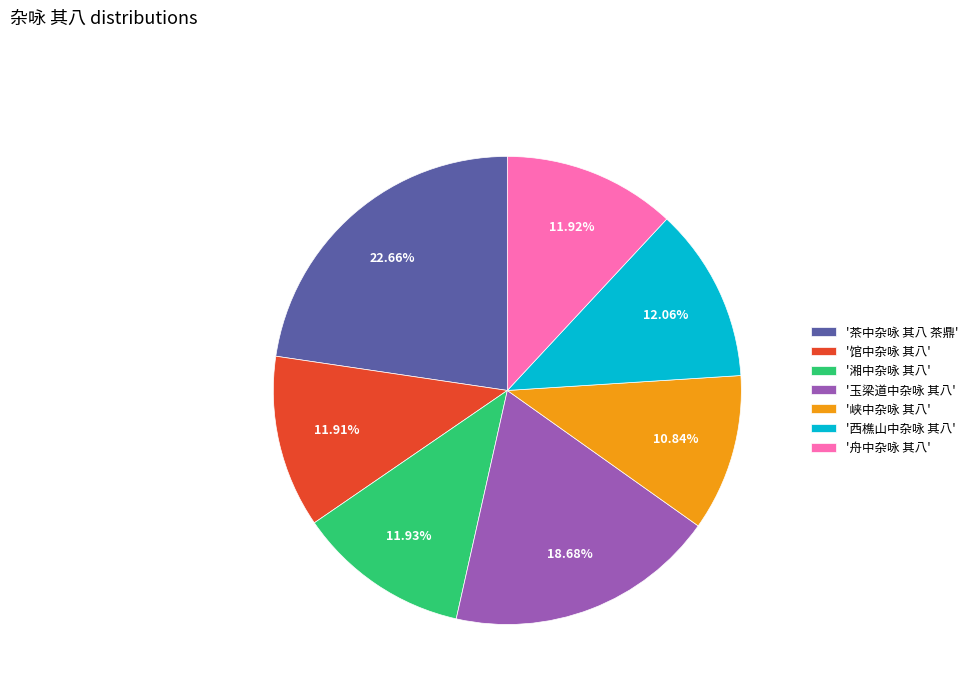

What is the largest slice in the pie chart?

'茶中杂咏 其八 茶鼎'